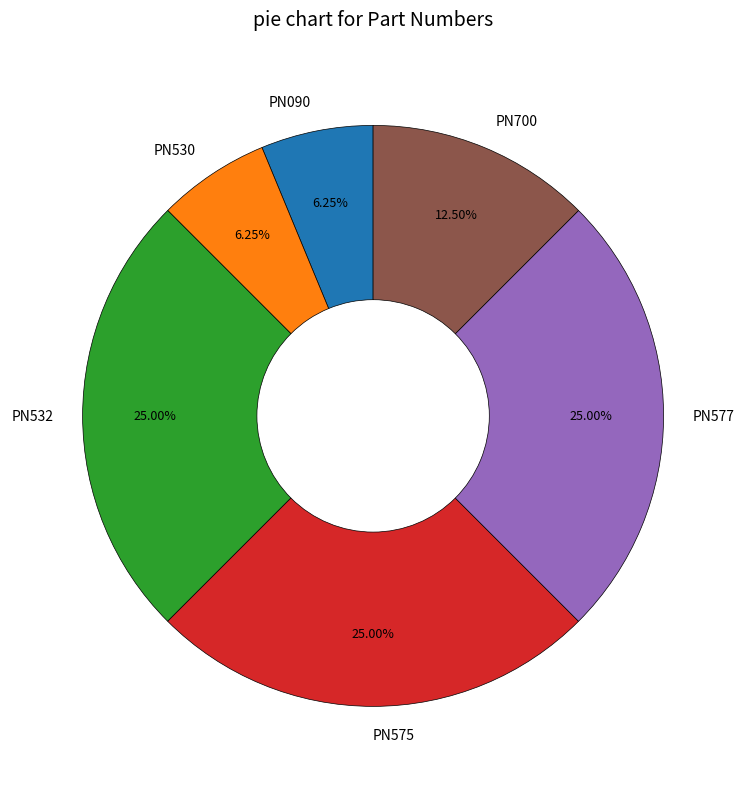

Combined, do PN090 and PN577 account for over 50%?

No